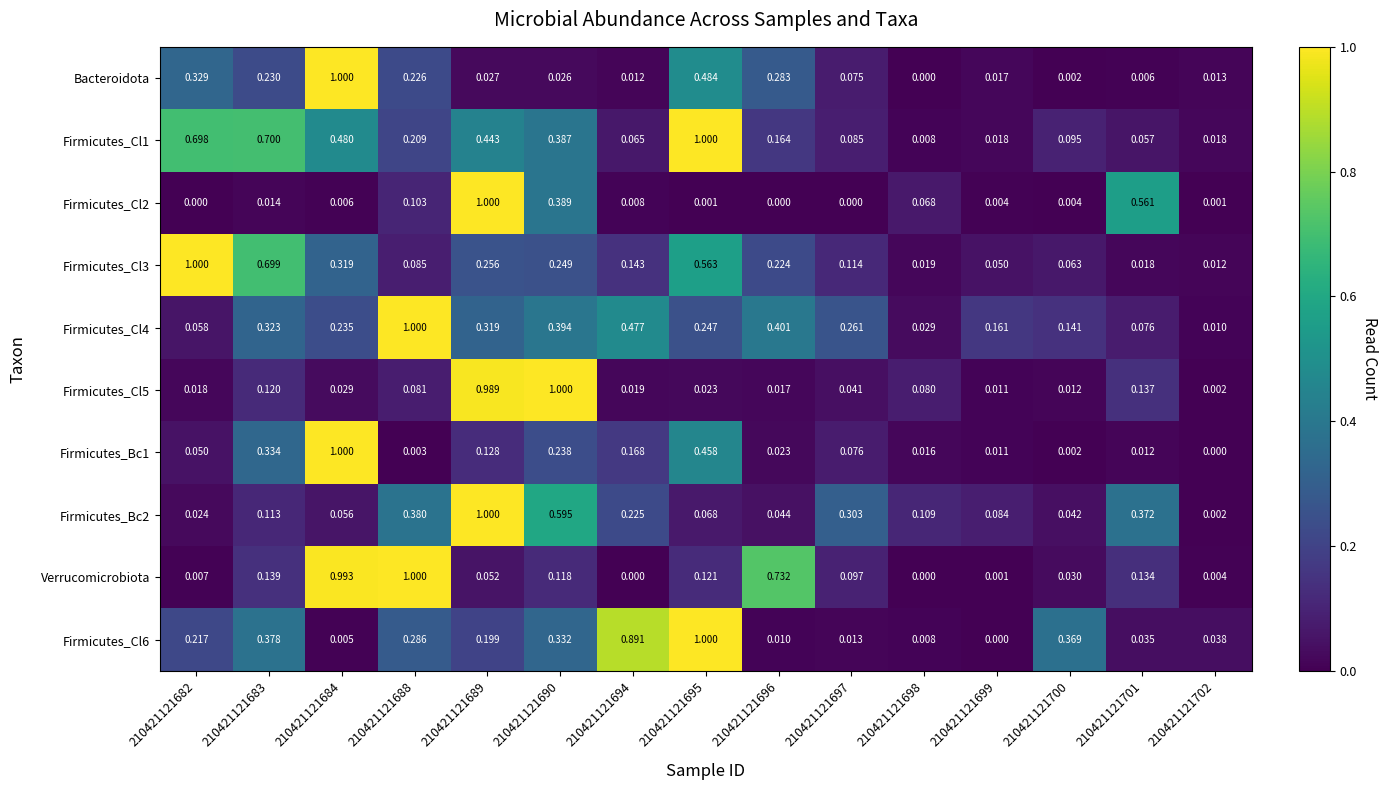

Between 210421121688 and 210421121700, which series saw the biggest shift?

Verrucomicrobiota